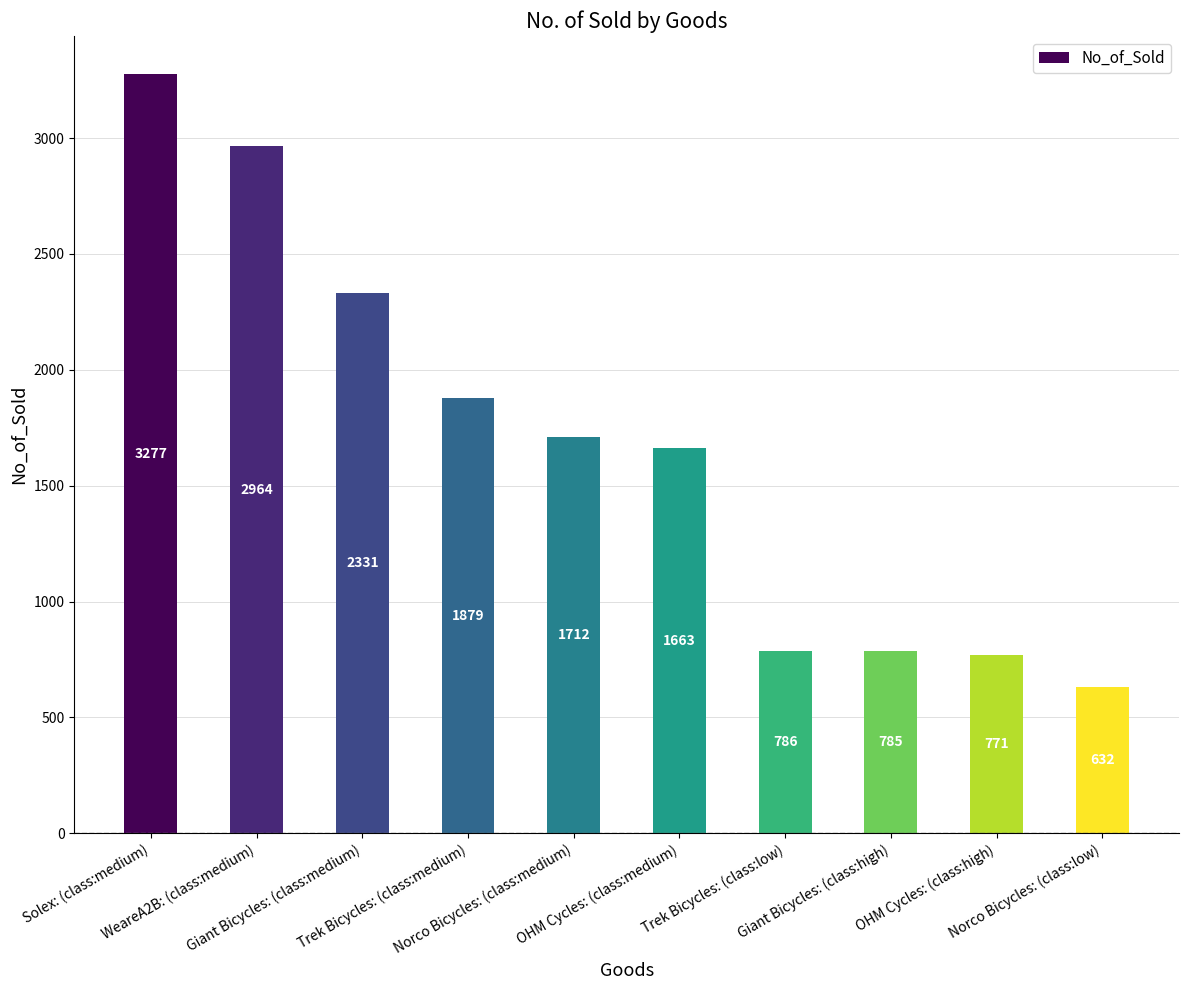

List the labels in order of value, largest first.

Solex: (class:medium), WeareA2B: (class:medium), Giant Bicycles: (class:medium), Trek Bicycles: (class:medium), Norco Bicycles: (class:medium), OHM Cycles: (class:medium), Trek Bicycles: (class:low), Giant Bicycles: (class:high), OHM Cycles: (class:high), Norco Bicycles: (class:low)